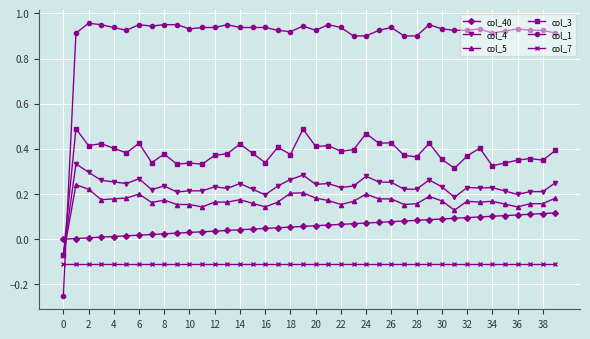

Is this an area chart (filled region under the line)?

No